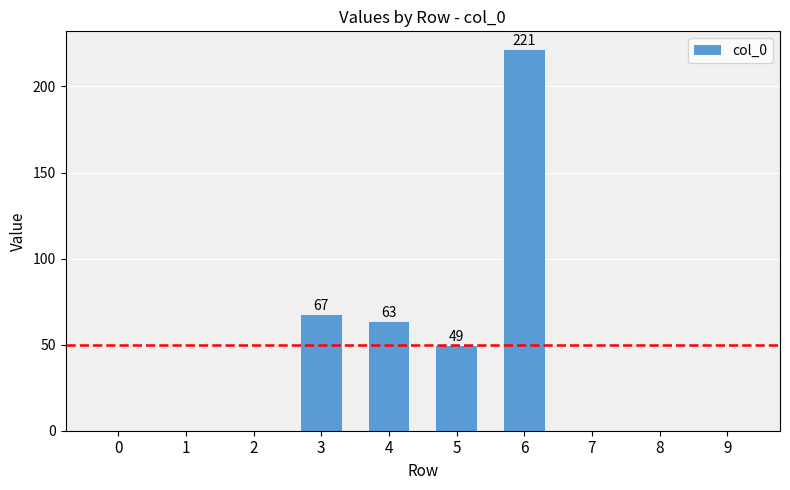

What is the ratio of the value at 3 to the value at 6?

0.3